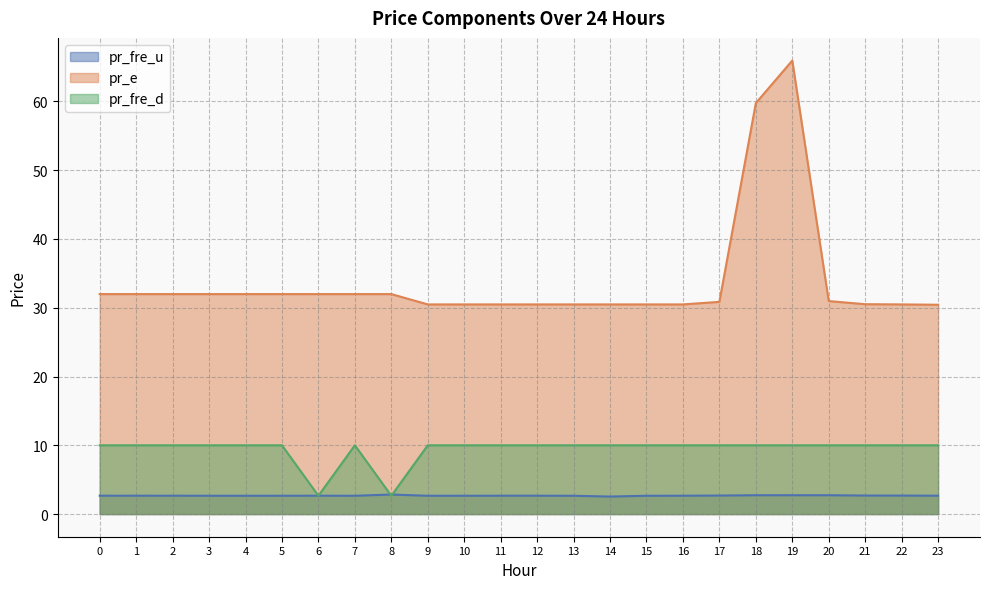

Which series has the largest range (max minus min)?

pr_e